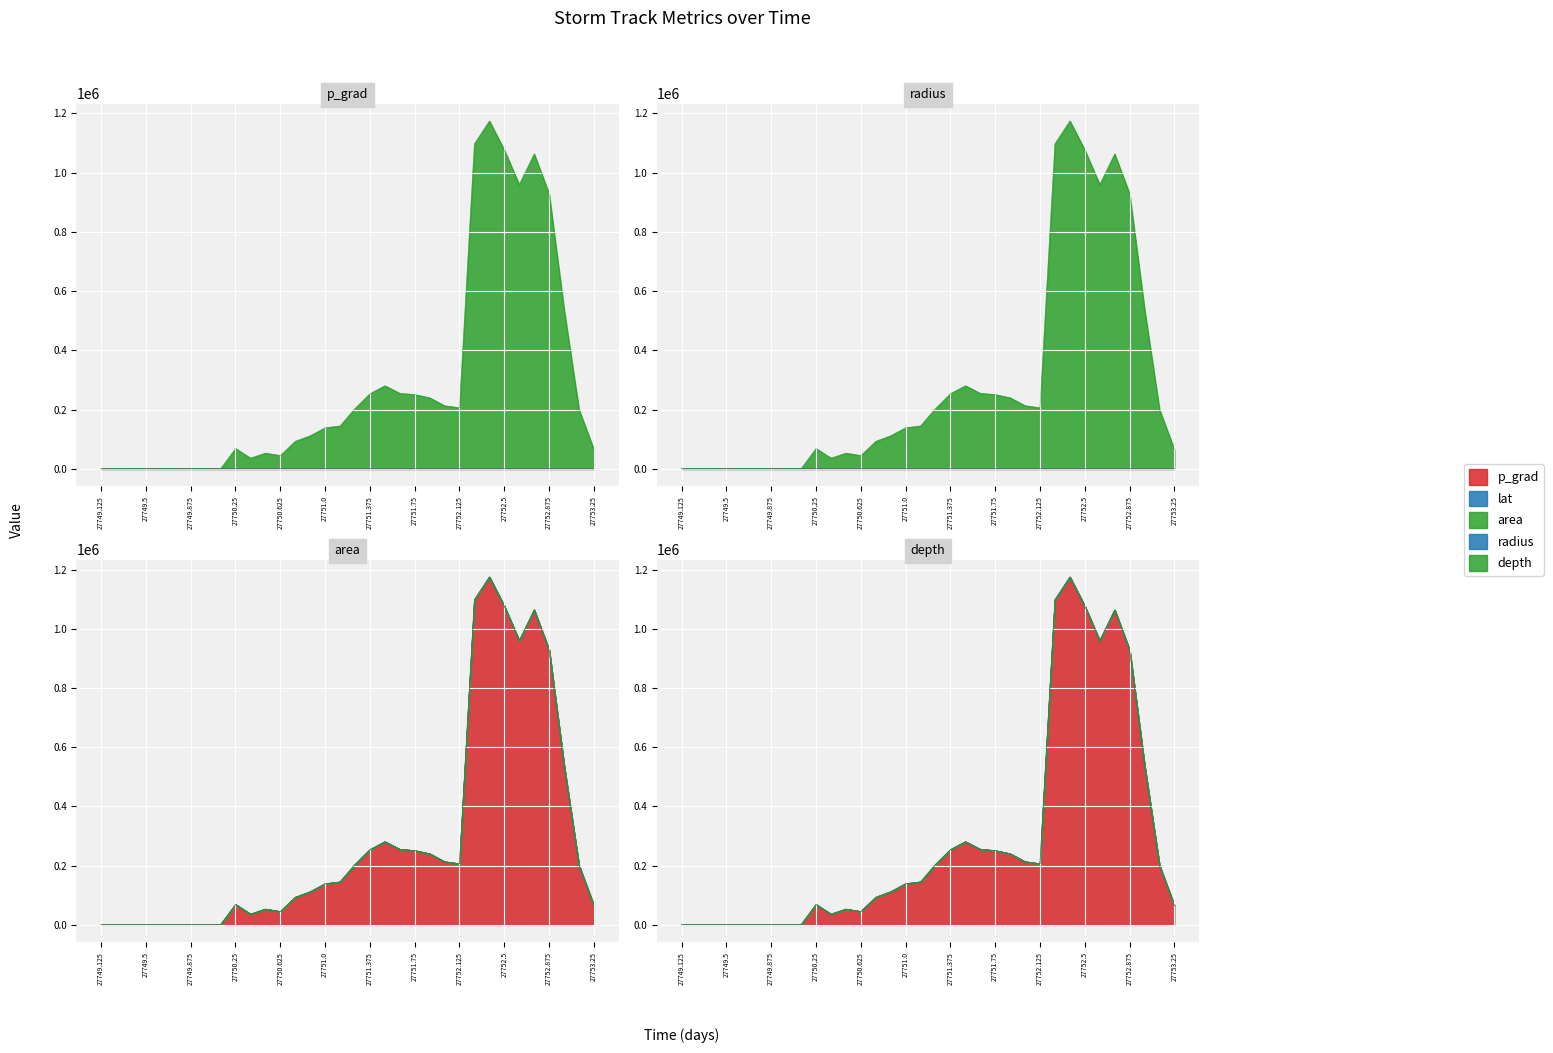

The value of lat at 27752.375 is 99.6. True or false?

False